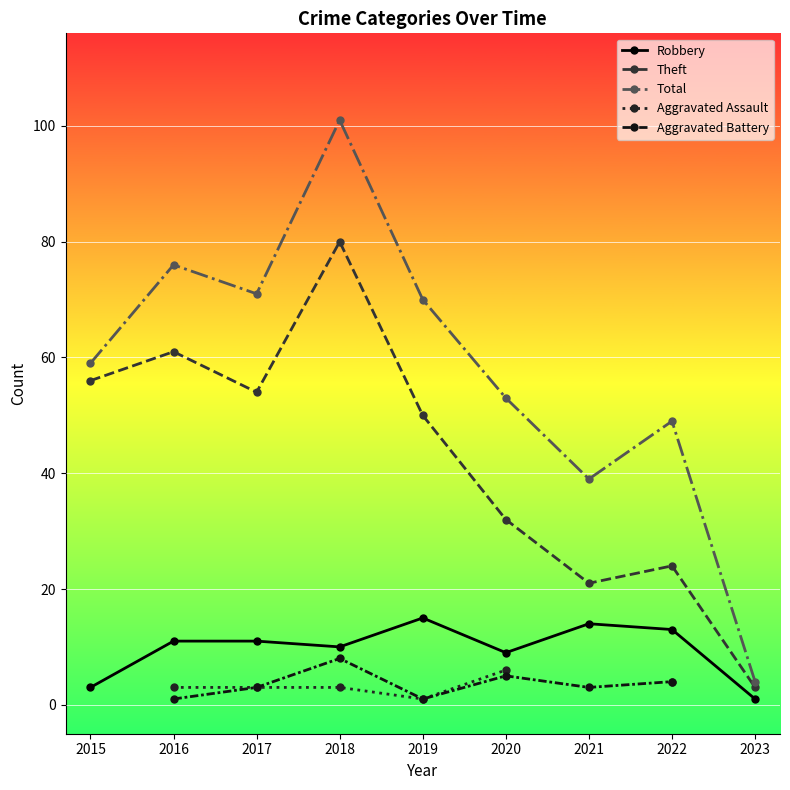

Which category has the highest value across all series?

2018